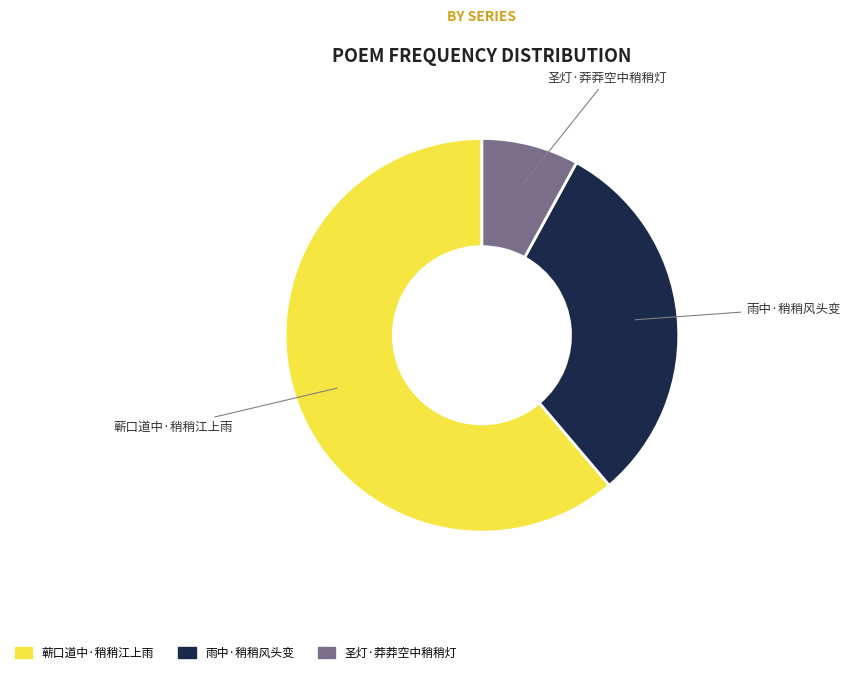

Is the sum of 雨中·稍稍风头变 and 蕲口道中·稍稍江上雨 greater than half?

Yes